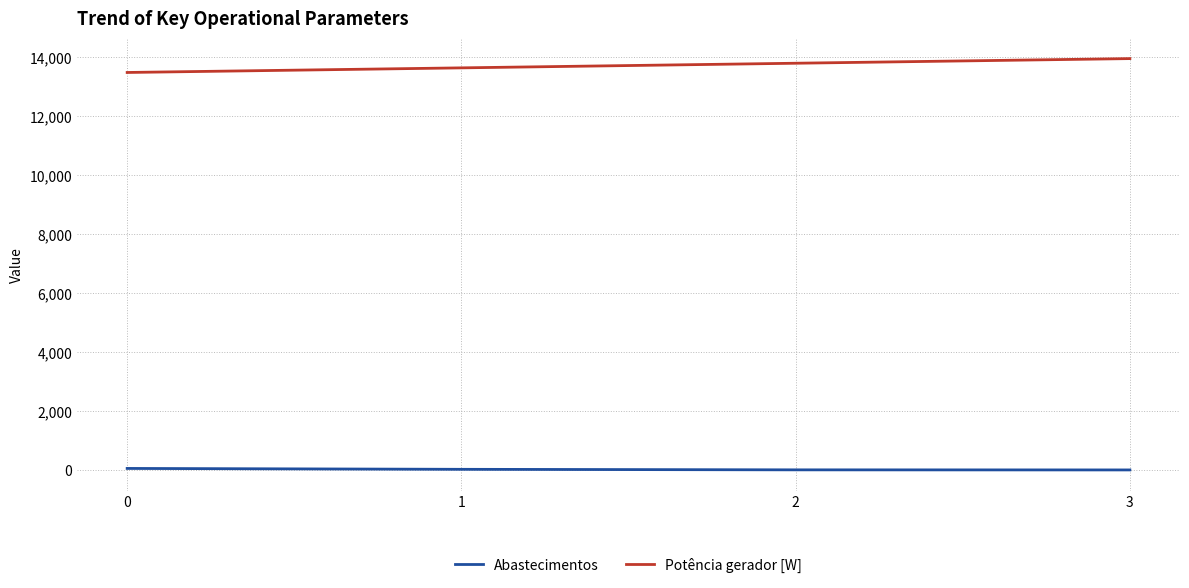

True or false: Abastecimentos has a value of 3.0 at 2.

True